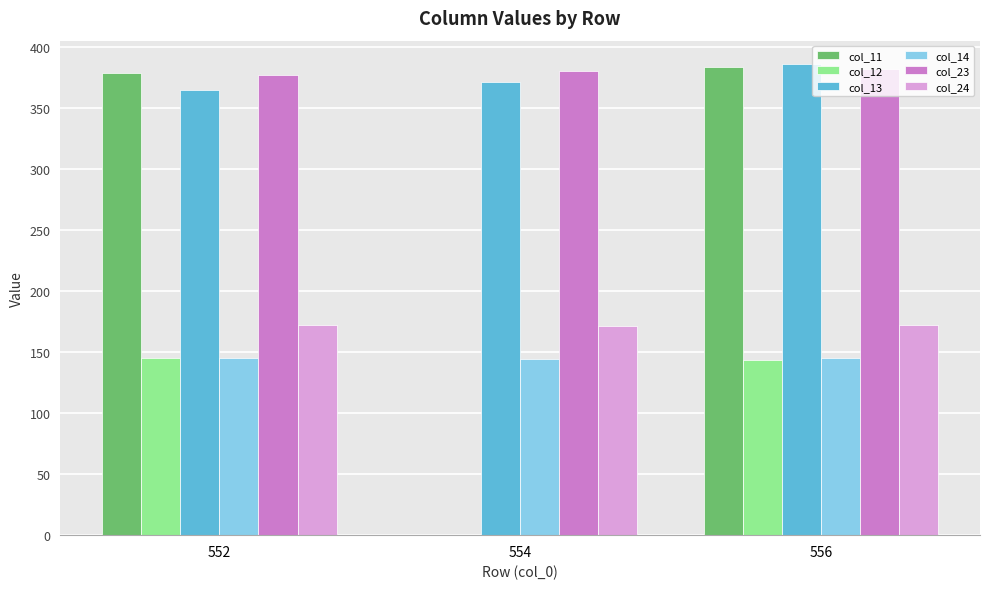

What is the total value across all series at 556?

1610.5